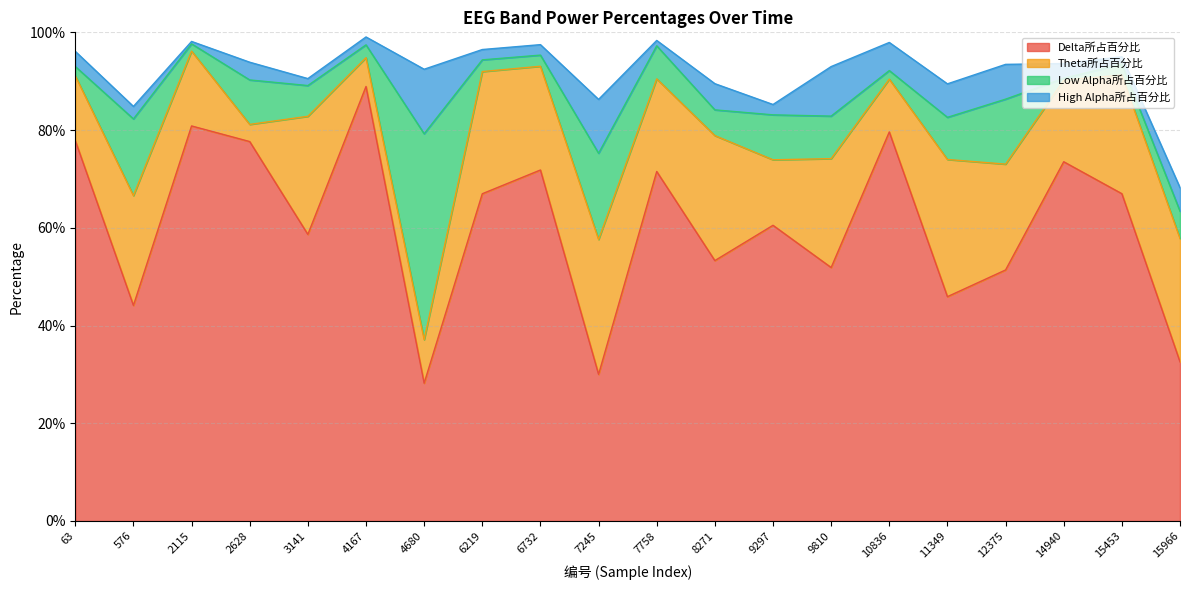

Rank the categories by High Alpha所占百分比 value from highest to lowest.

4680, 7245, 9810, 12375, 11349, 10836, 8271, 15966, 2628, 63, 14940, 576, 6732, 9297, 6219, 4167, 15453, 3141, 7758, 2115